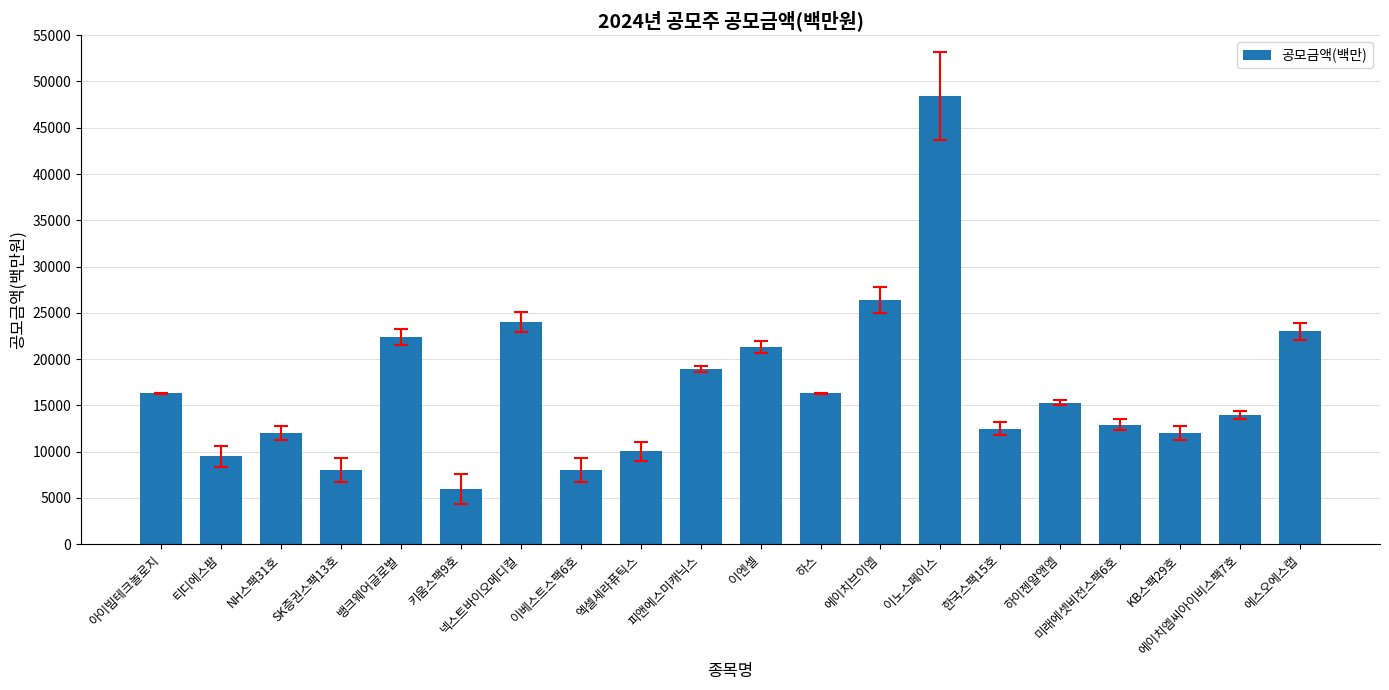

How many data points are less than 15300?

10